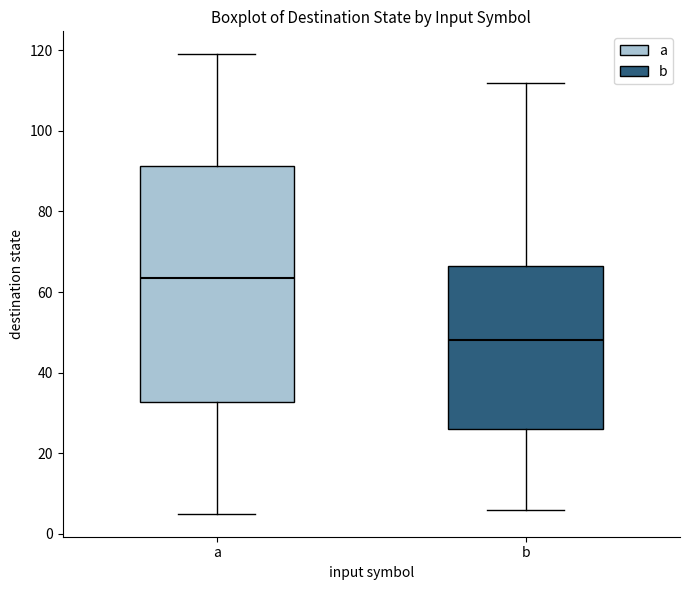

Comparing the boxes themselves (not the whiskers), which one is the tallest?

a